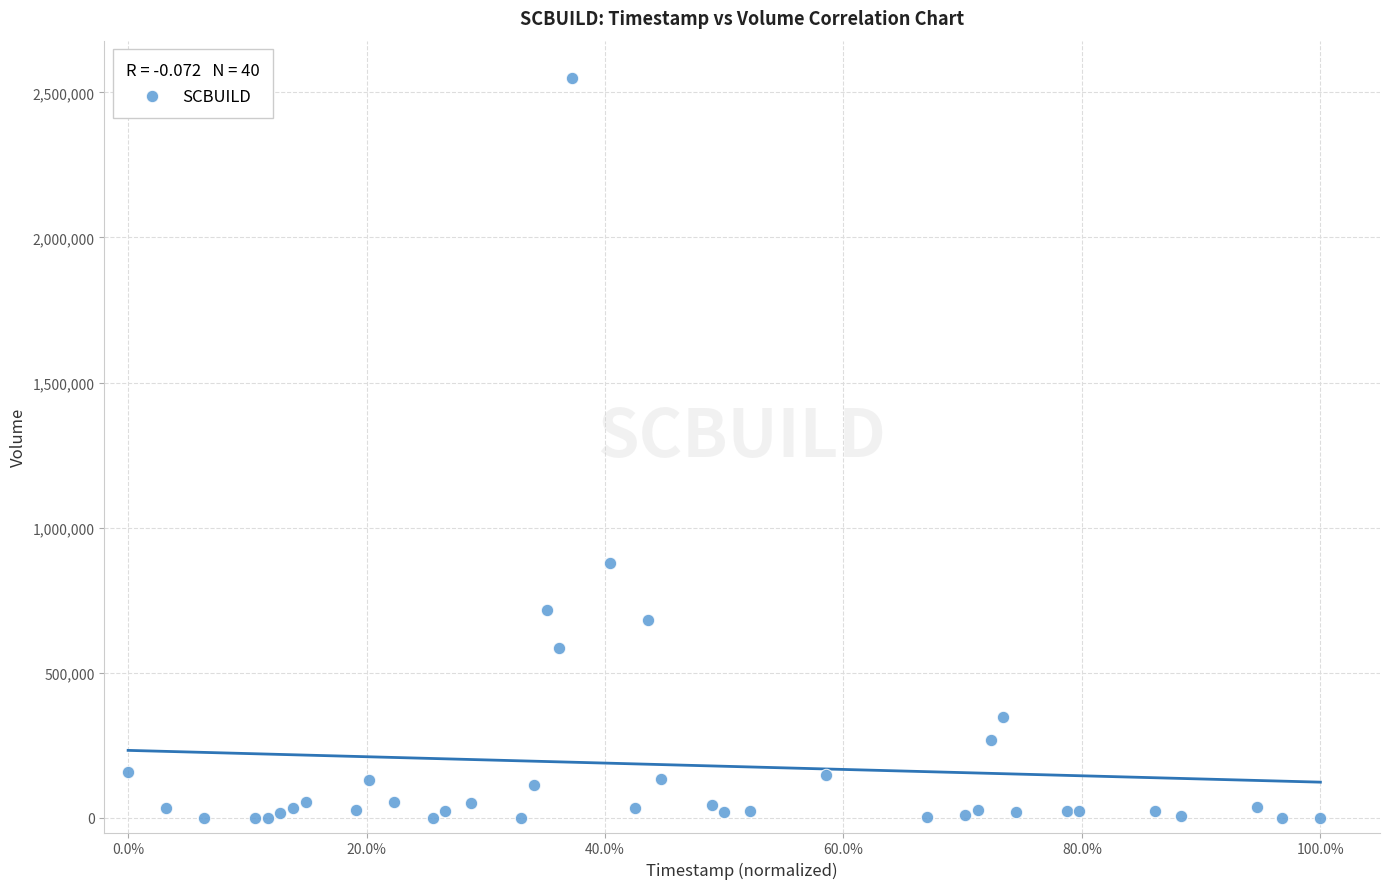

What Y value in the scatter plot is closest to 1275354?

879854